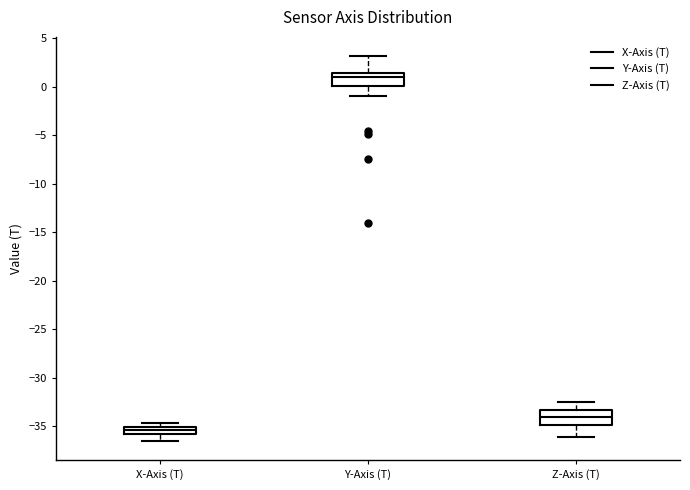

Which box has the lowest median line?

X-Axis (T)